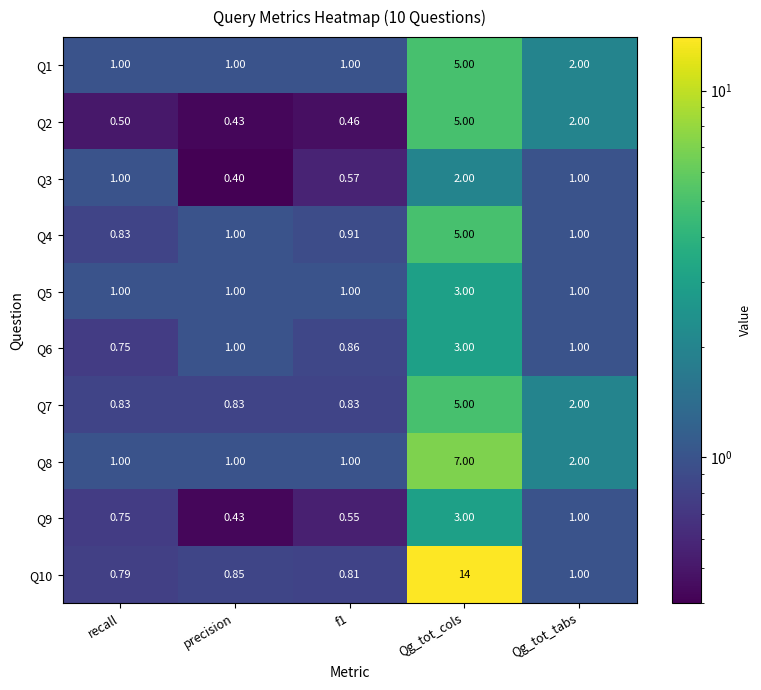

At which category is the sum across all series the highest?

Qg_tot_cols